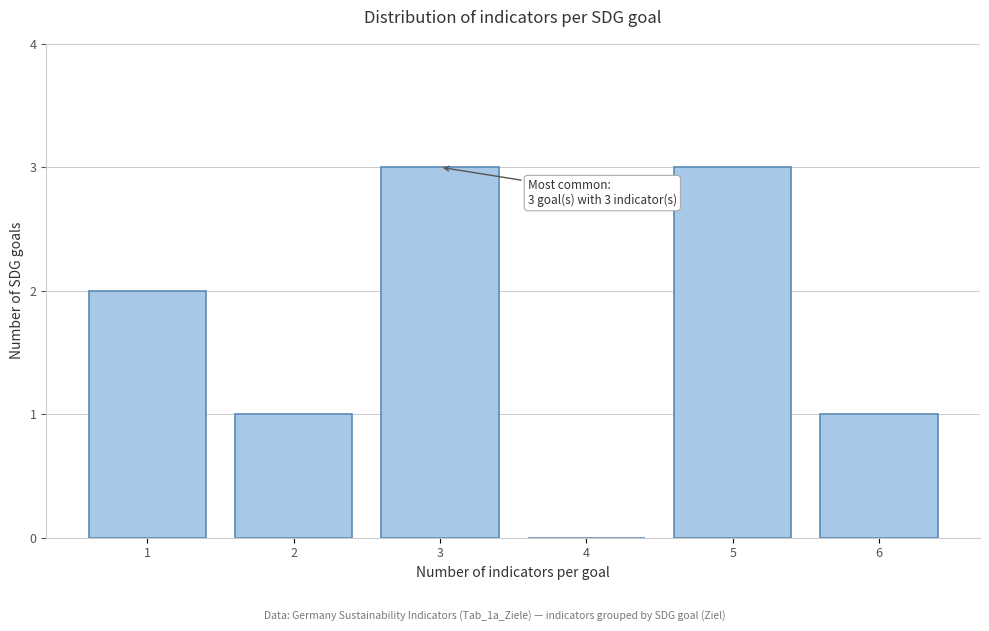

Reading right to left, extract all data points from this chart.

6=1	5=3	4=0	3=3	2=1	1=2